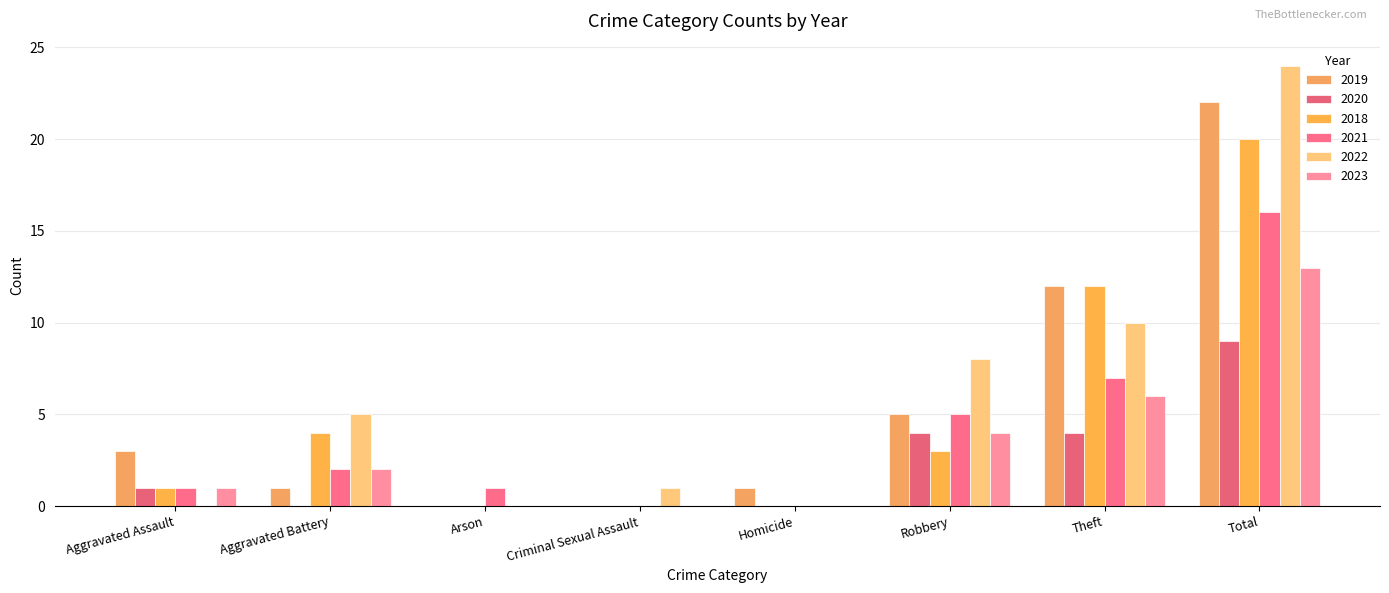

How many data points does each series have?

8